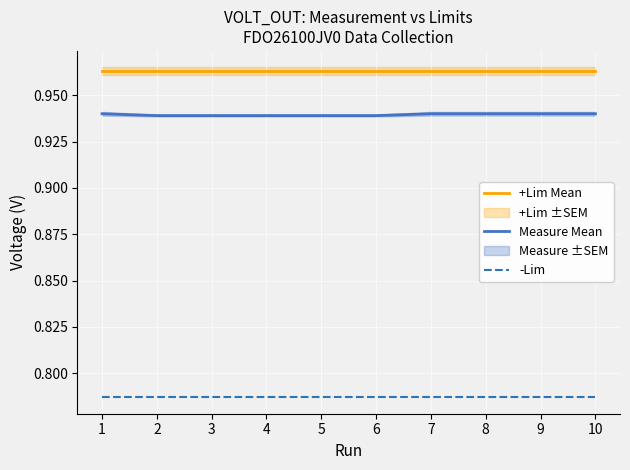

How many series are shown in this chart?

3